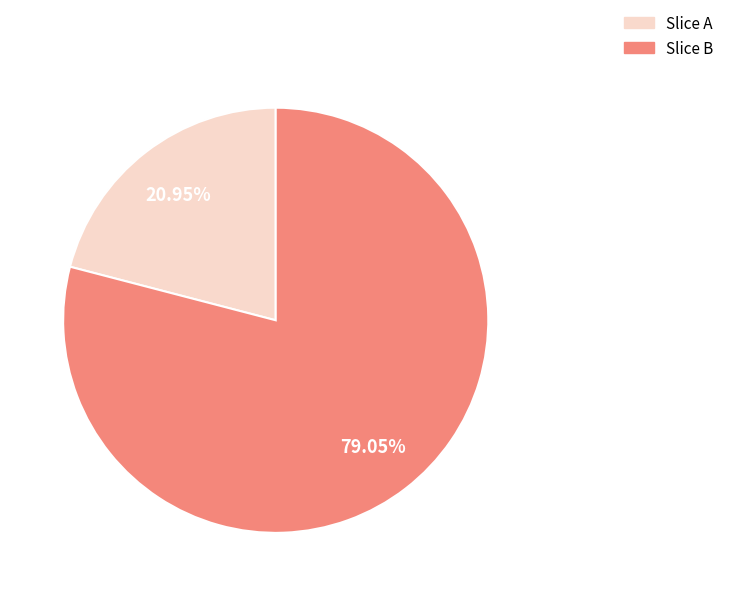

Which slice is the largest?

Slice B